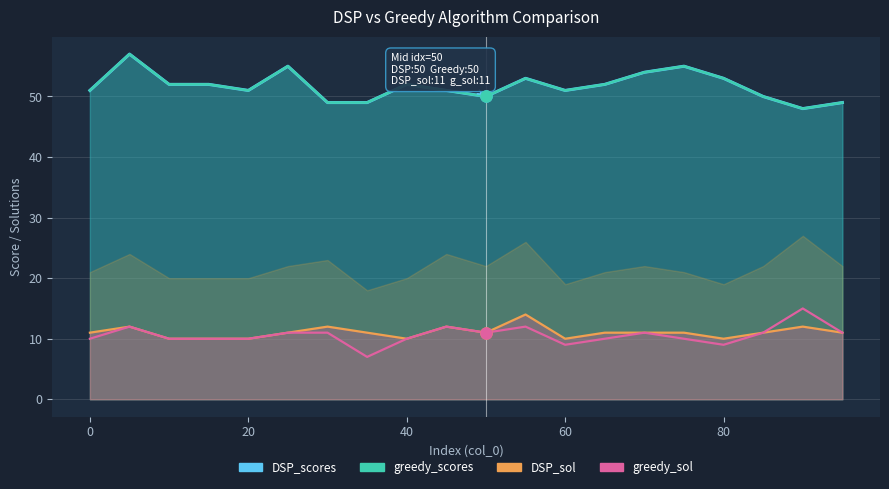

What is the sum of all greedy_scores_line values?

1034